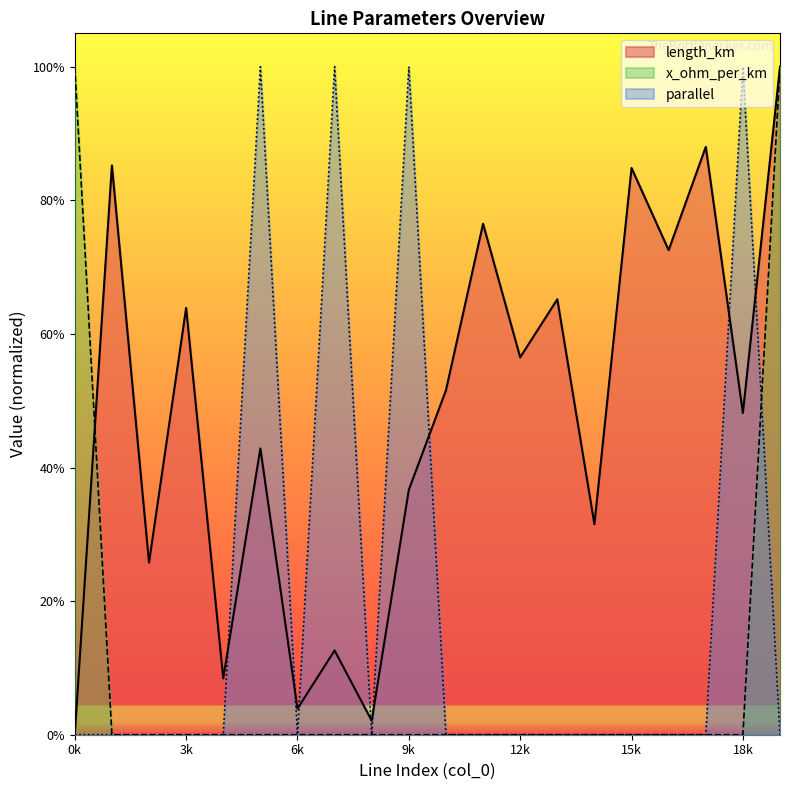

Between 3k and 15k, which series saw the biggest shift?

length_km